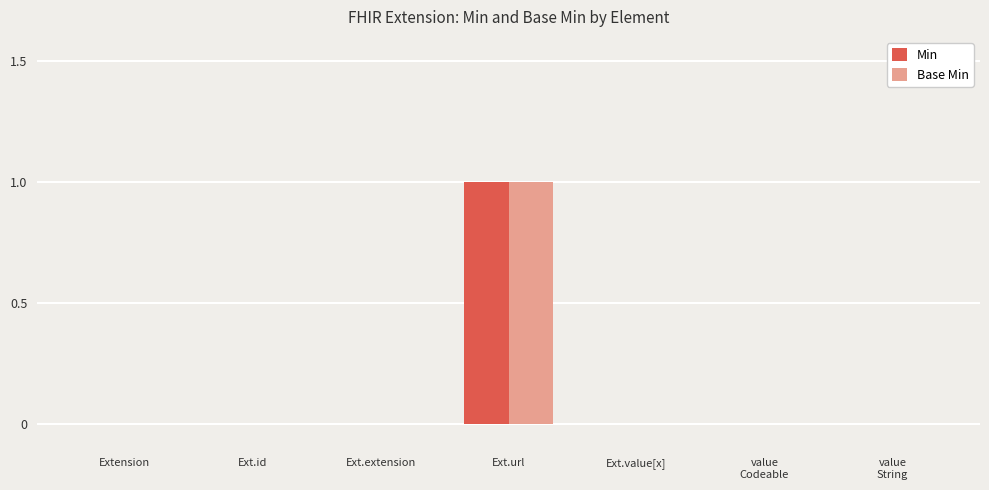

Count the Min values in the range 0 to 1.

7